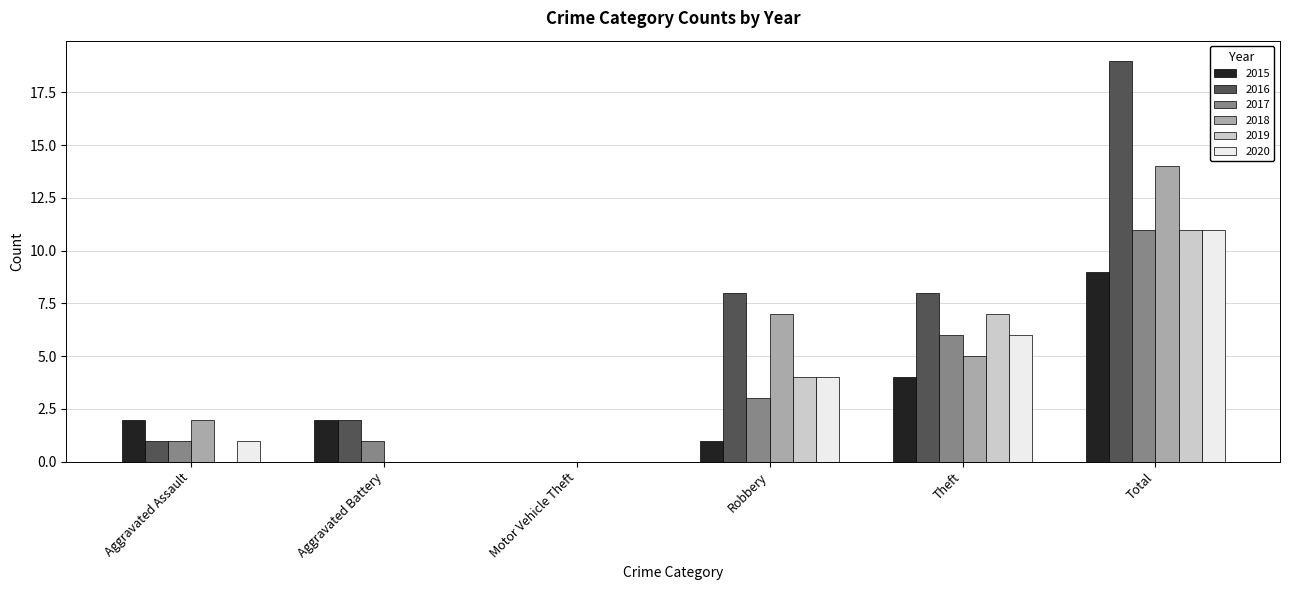

Which series has the largest range (max minus min)?

2016